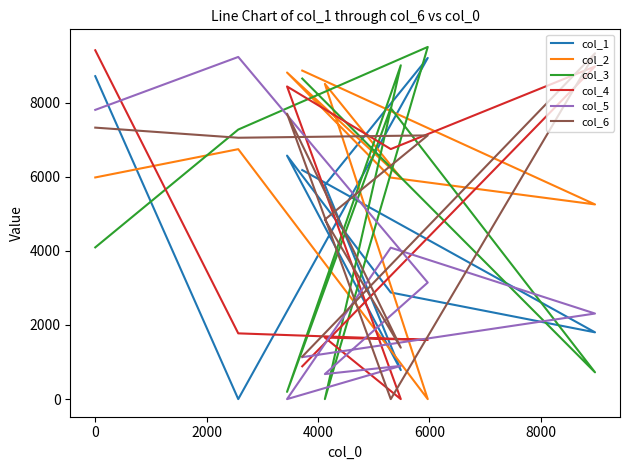

Which series changed the most between −2000 and 4000?

col_4